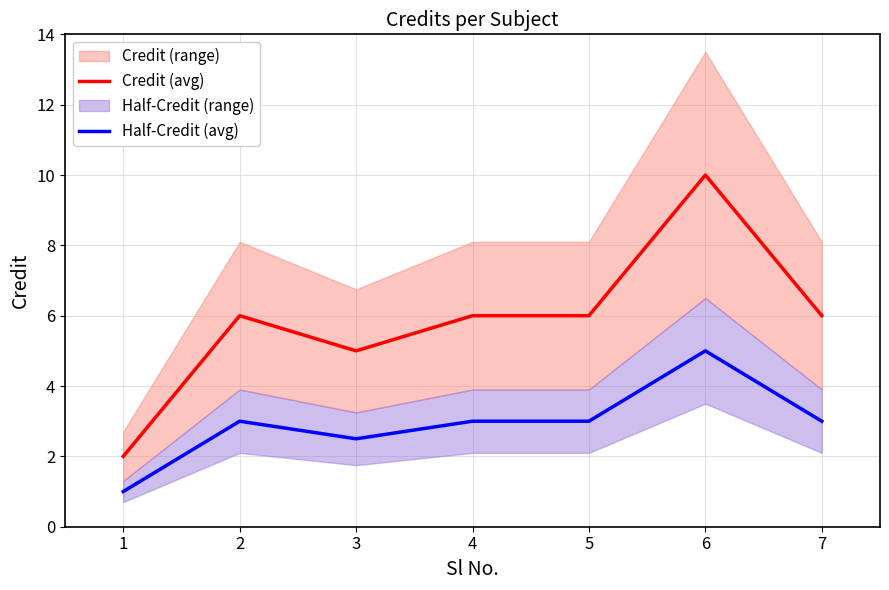

At which label is Credit (avg) closest to 6?

2